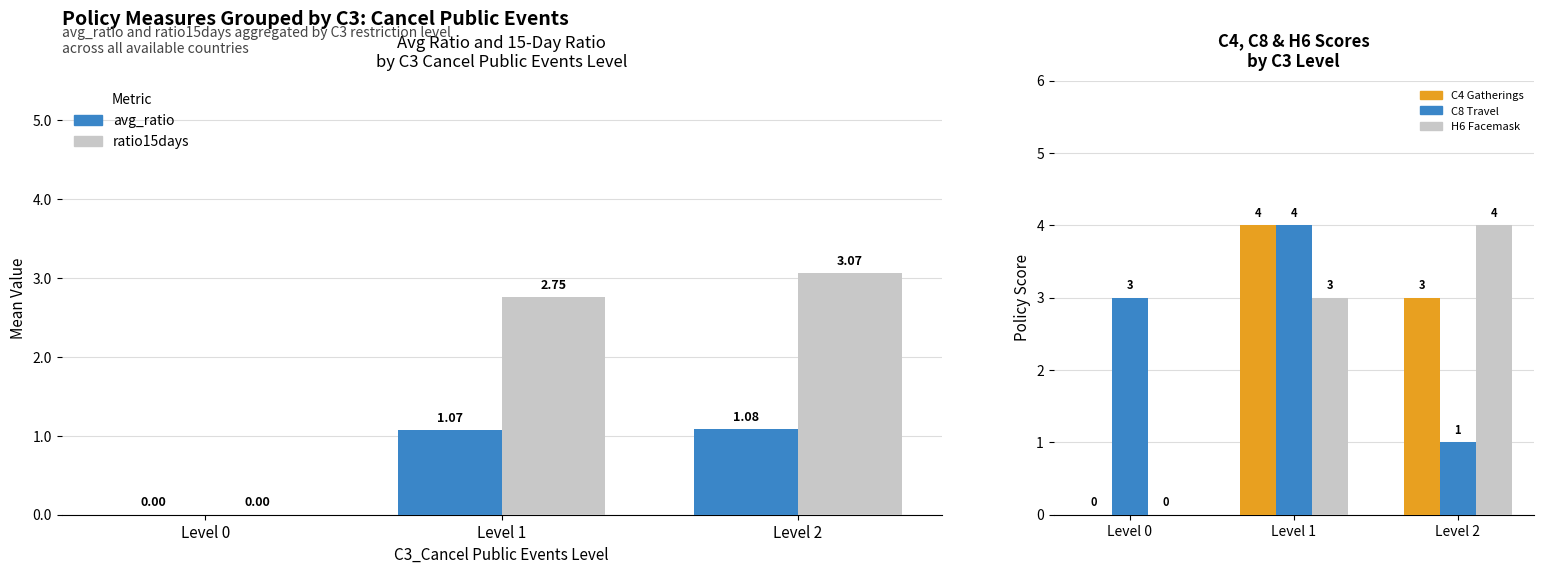

How many values in the ratio15days series are below 2?

1